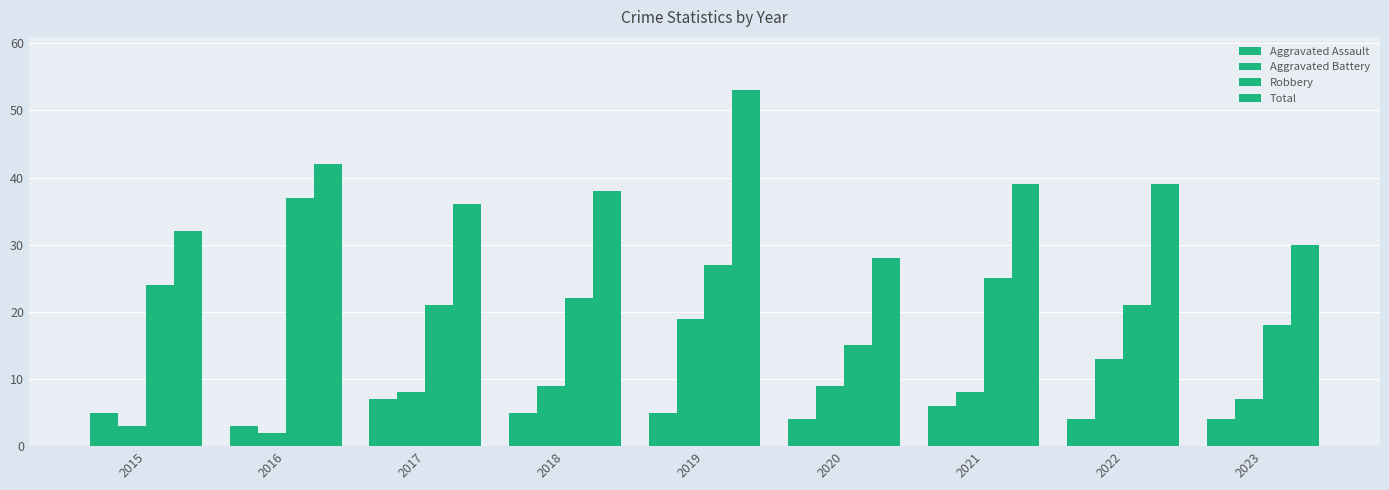

How many values in the Total series are below 38?

4